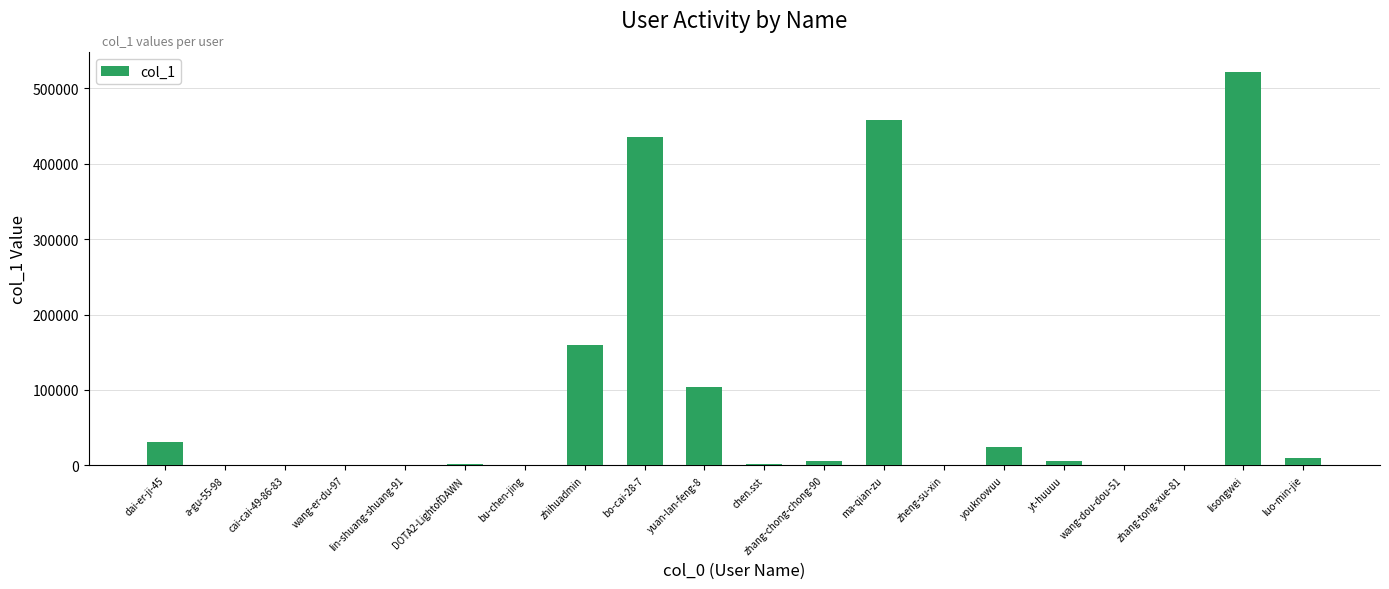

Where is the data nearest to the value 260966?

zhihuadmin